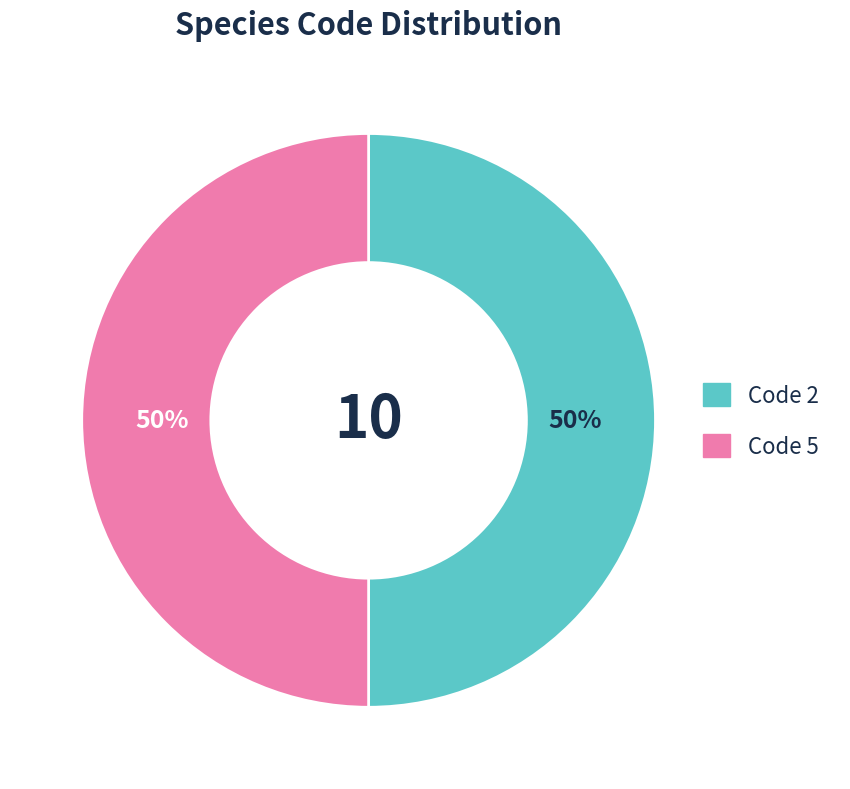

To the nearest percent, what is the average slice percentage?

50%